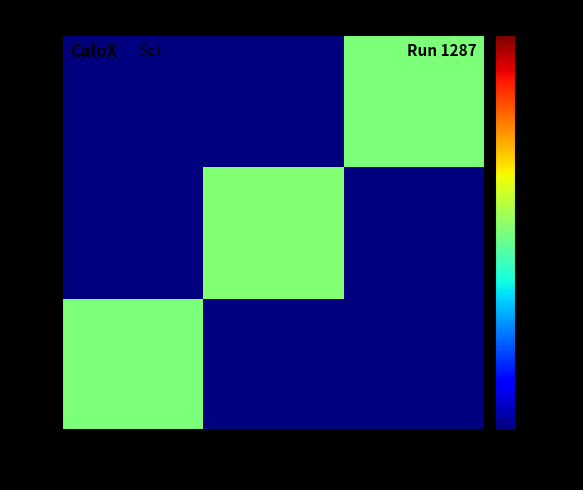

At how many categories does at least one series exceed 1?

3